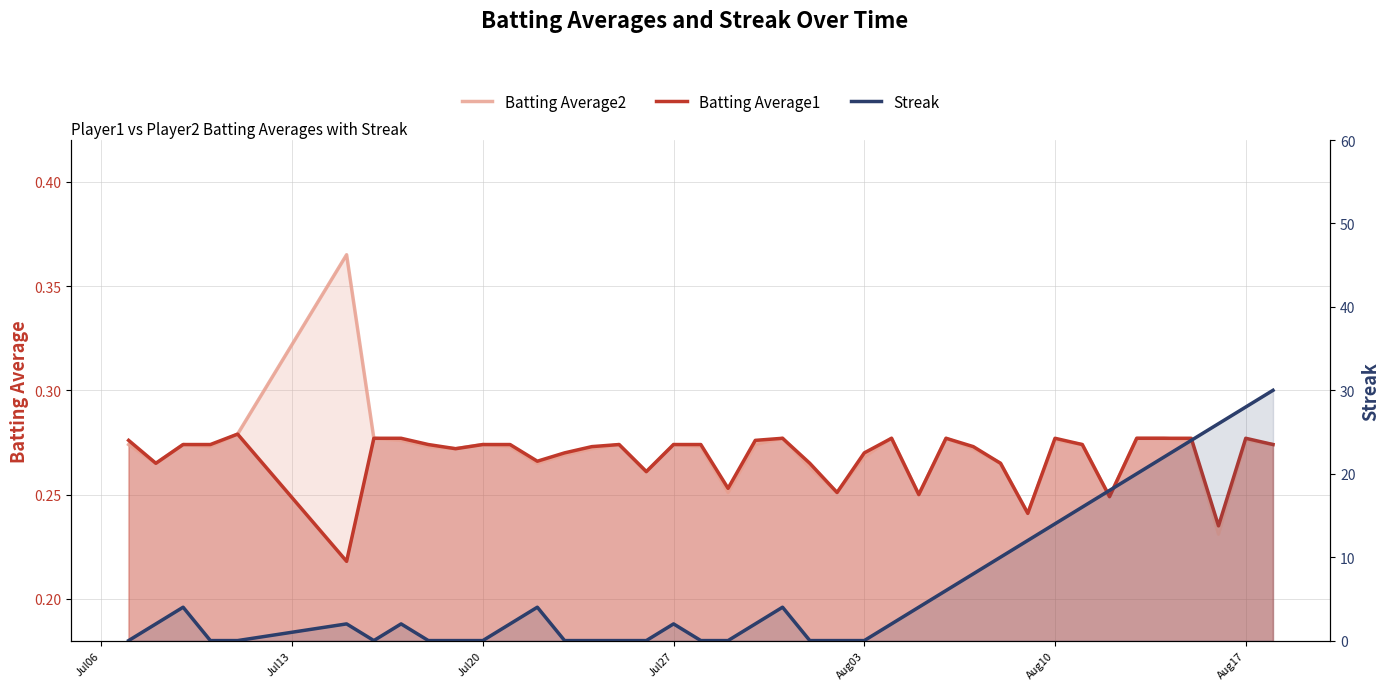

What is the value of the Streak point at the 3rd from the left?

4.0